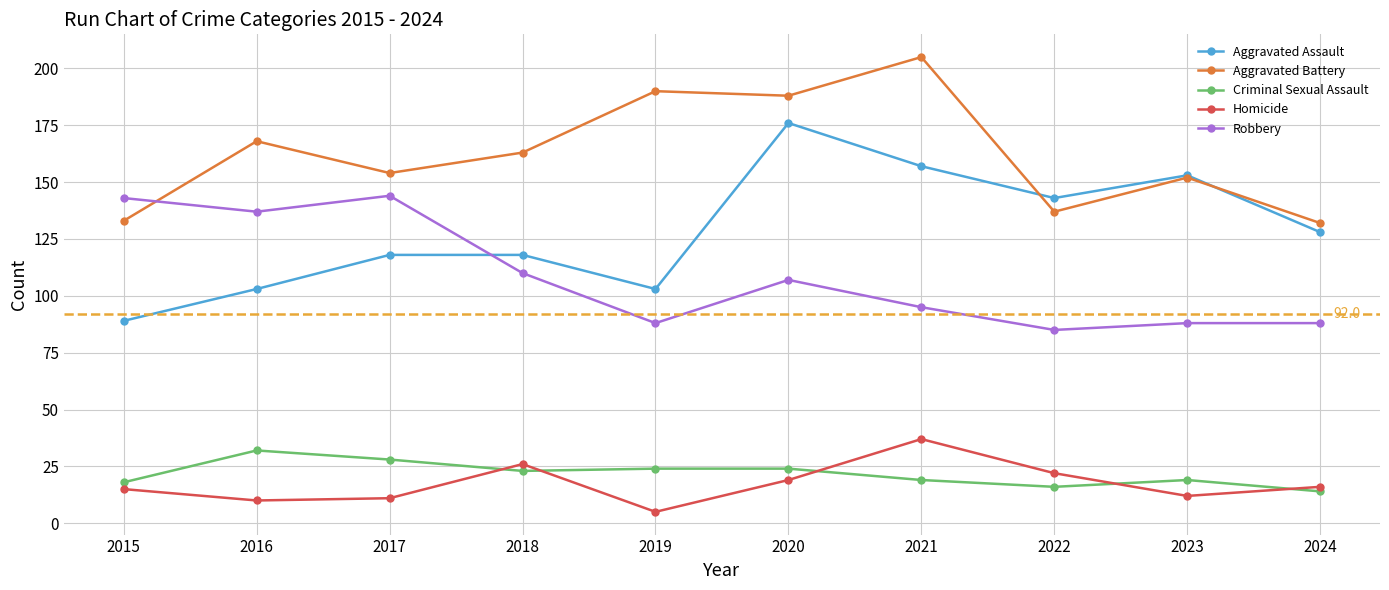

Between 2015 and 2024, which series saw the biggest shift?

Robbery